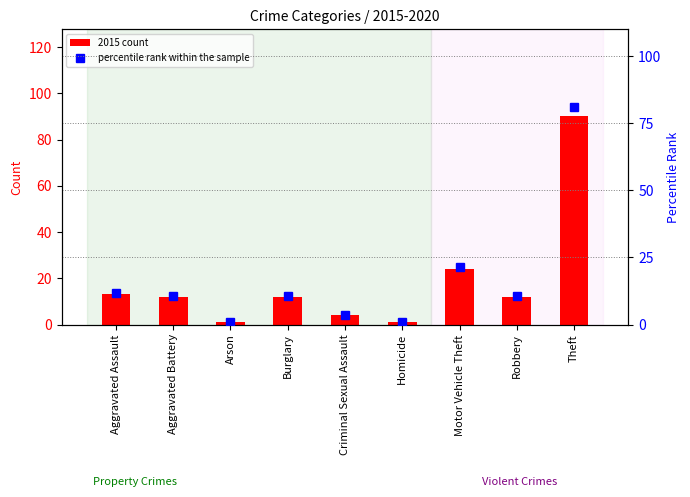

Reading left to right, transcribe all the data shown in this chart.

2015 count: Aggravated Assault=13.0	Aggravated Battery=12.0	Arson=1.0	Burglary=12.0	Criminal Sexual Assault=4.0	Homicide=1.0	Motor Vehicle Theft=24.0	Robbery=12.0	Theft=90.0
percentile rank within the sample: Aggravated Assault=11.7	Aggravated Battery=10.8	Arson=0.9	Burglary=10.8	Criminal Sexual Assault=3.6	Homicide=0.9	Motor Vehicle Theft=21.6	Robbery=10.8	Theft=81.1